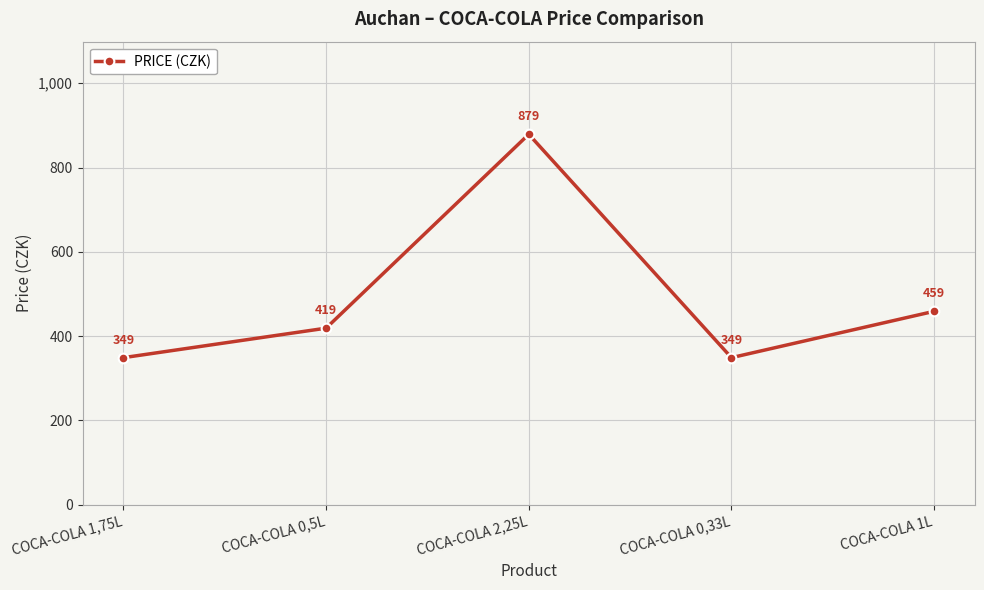

Reading right to left, list all the values displayed in this chart.

COCA-COLA 1L=459	COCA-COLA 0,33L=349	COCA-COLA 2,25L=879	COCA-COLA 0,5L=419	COCA-COLA 1,75L=349